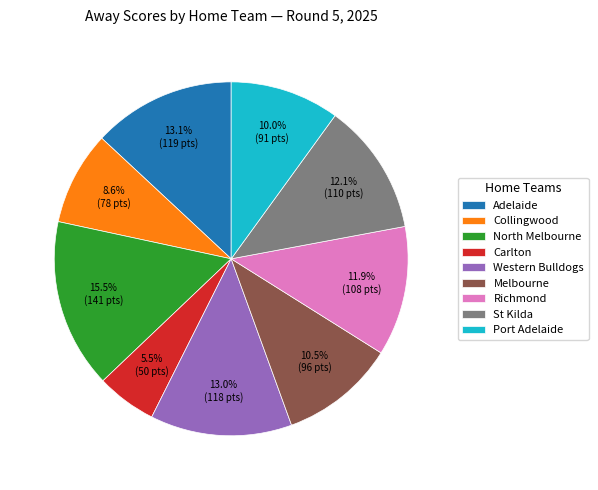

How many slices are in this pie chart?

9